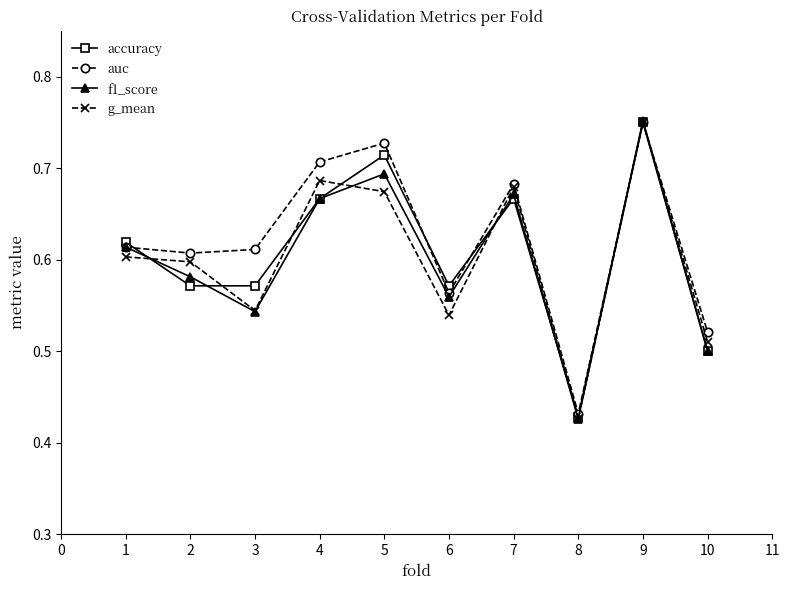

What is the sum of all auc values?

6.2